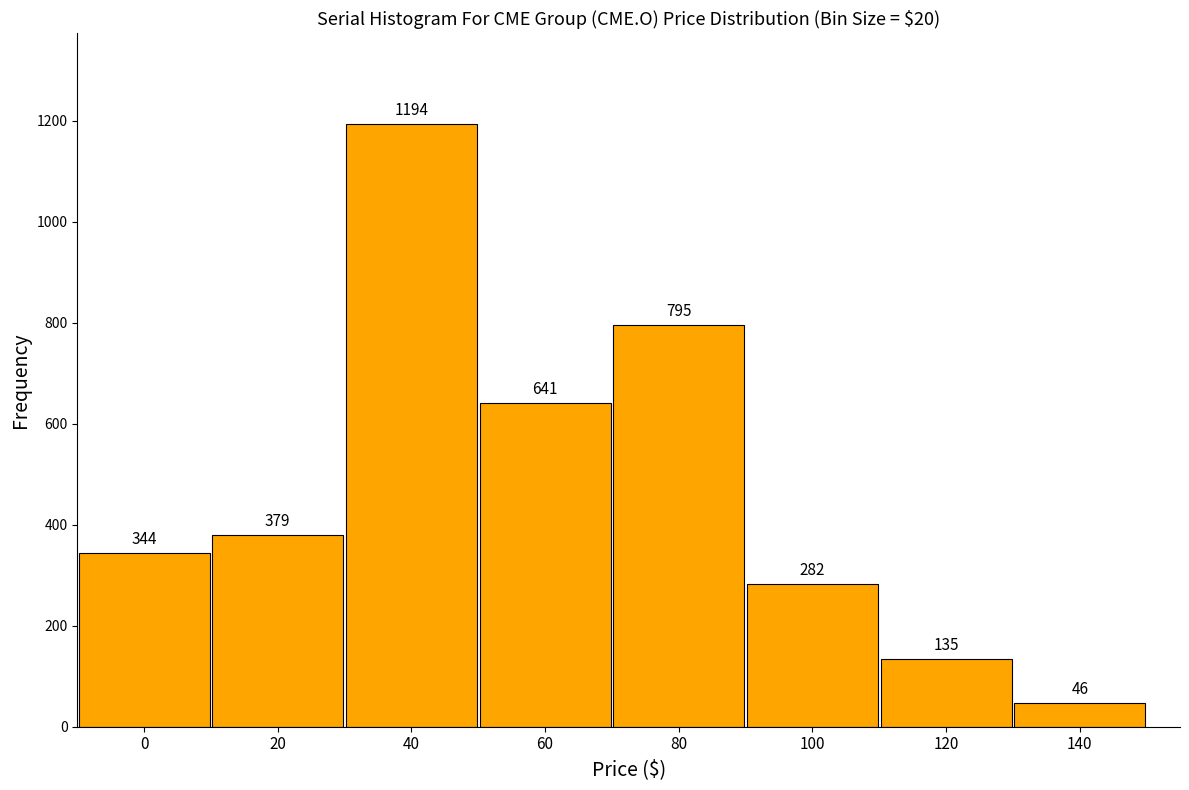

Reading left to right, transcribe all the data shown in this chart.

0=344	20=379	40=1194	60=641	80=795	100=282	120=135	140=46